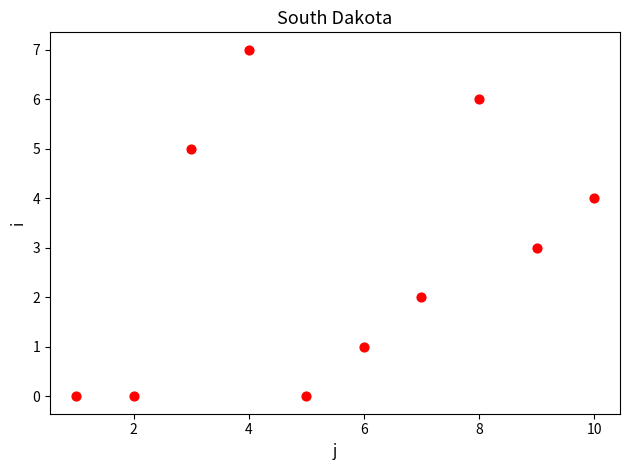

What is the average X value?

6